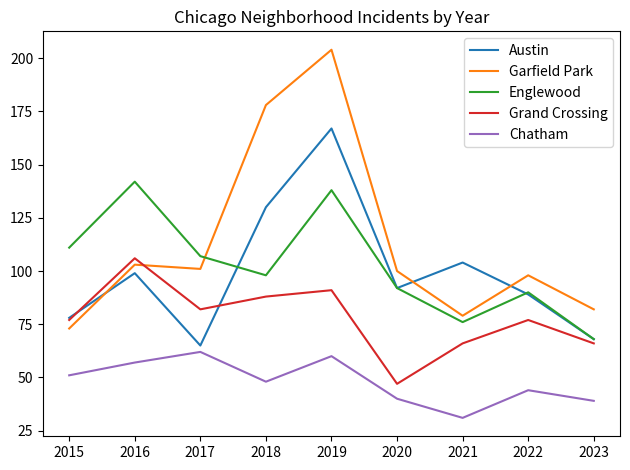

True or false: Chatham and Grand Crossing cross at least once.

False